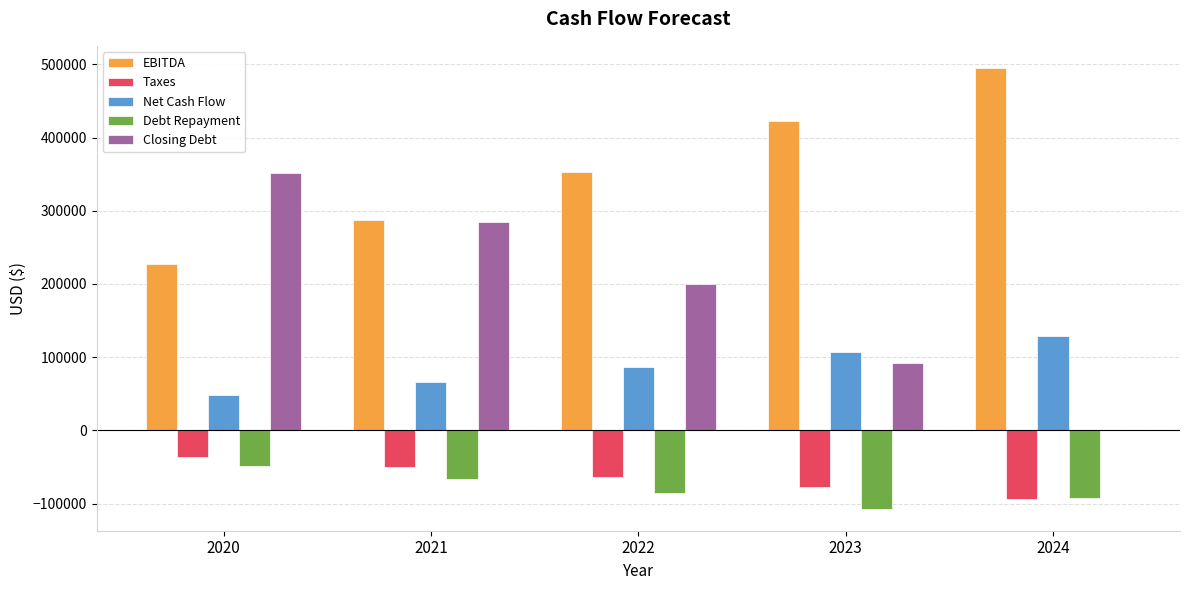

What is the difference between the Closing Debt values at 2023 and 2020?

259228.4